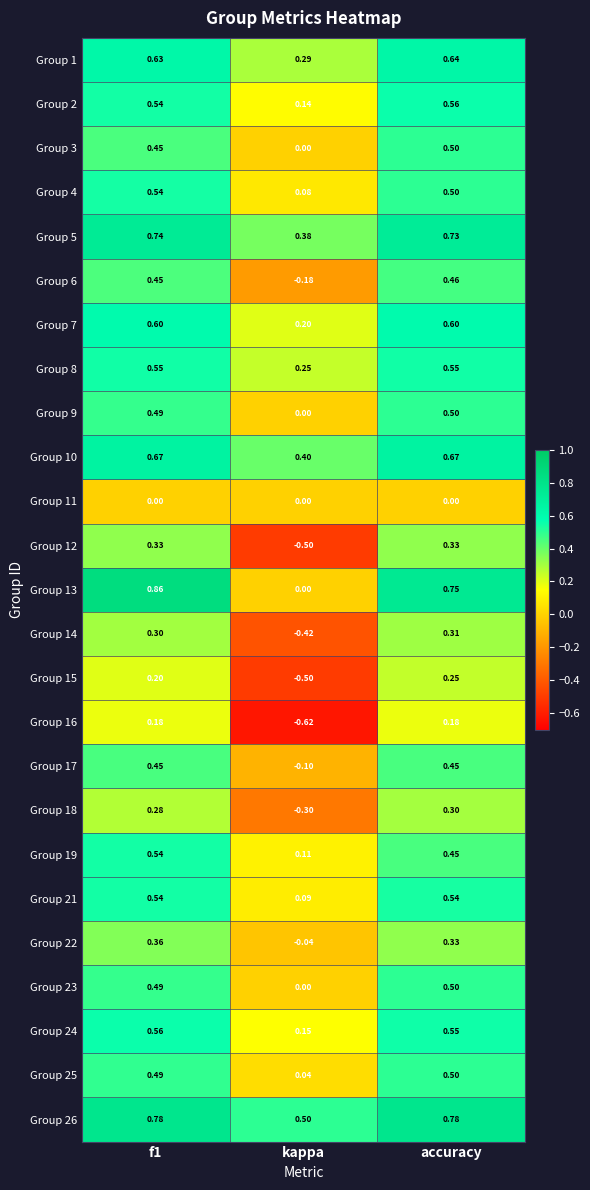

Is the value of Group 12 at kappa greater than the value of Group 2 at f1?

No